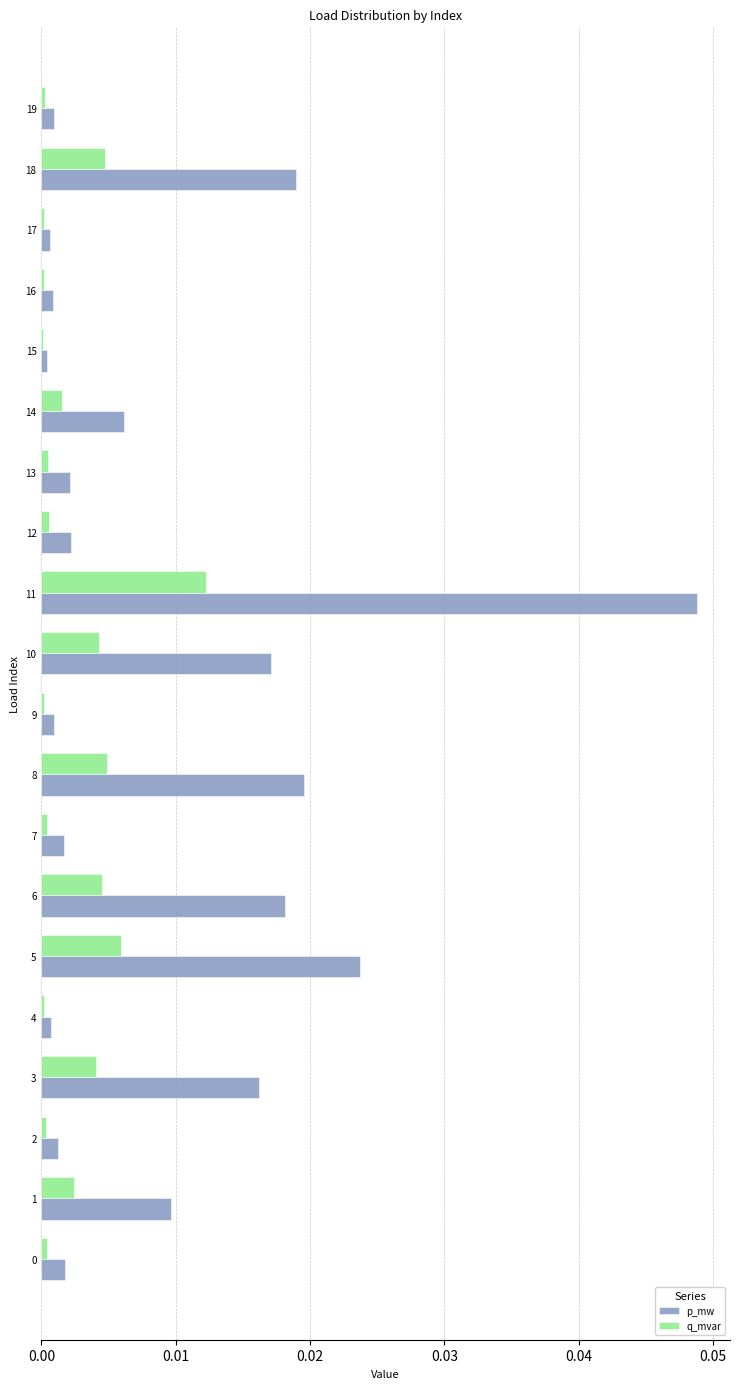

Which series has the largest total across all categories?

p_mw